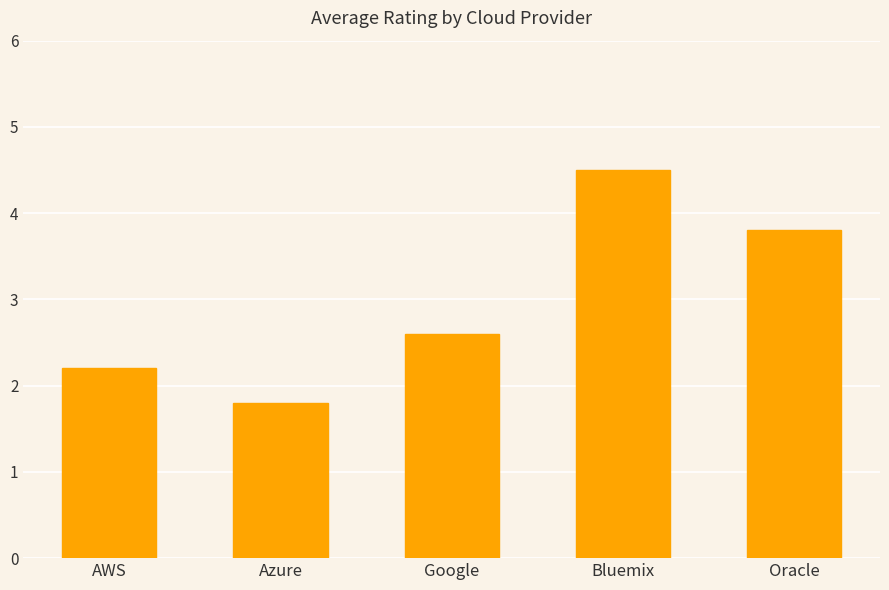

Are the bars horizontal?

No